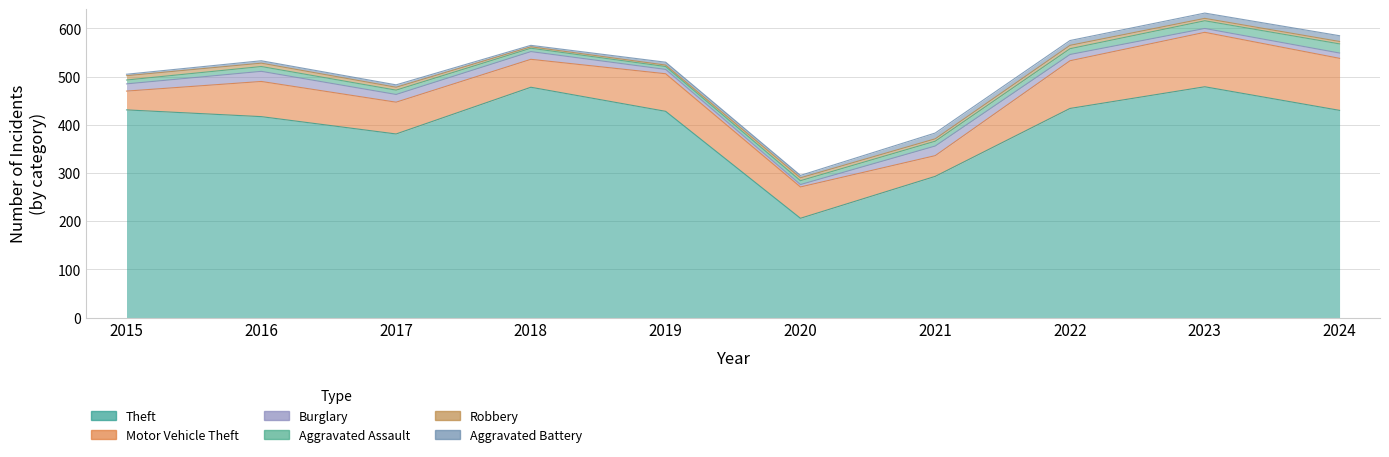

How many times do Aggravated Battery and Aggravated Assault cross each other?

2